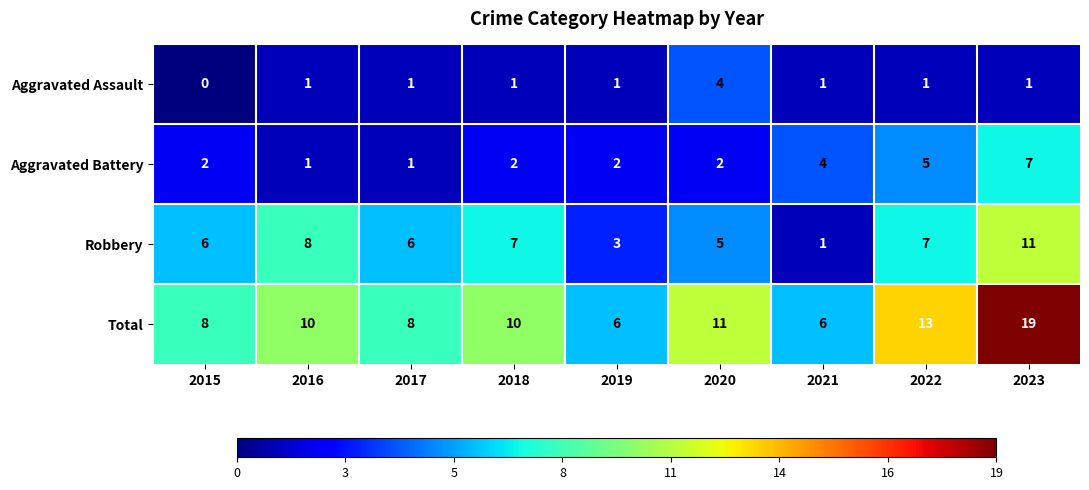

Is it true that Robbery equals 12 at 2022?

False